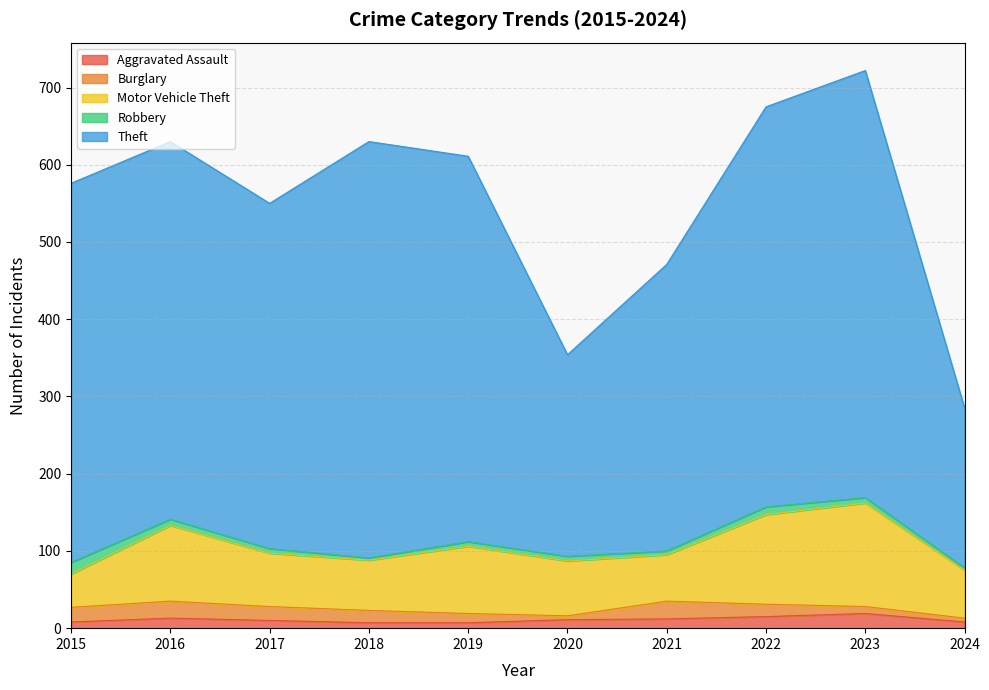

Which series has the largest range (max minus min)?

Theft